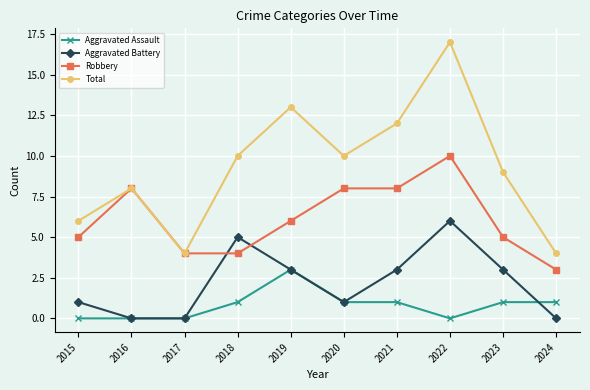

True or false: Aggravated Battery has more than 1 interior local peaks.

True